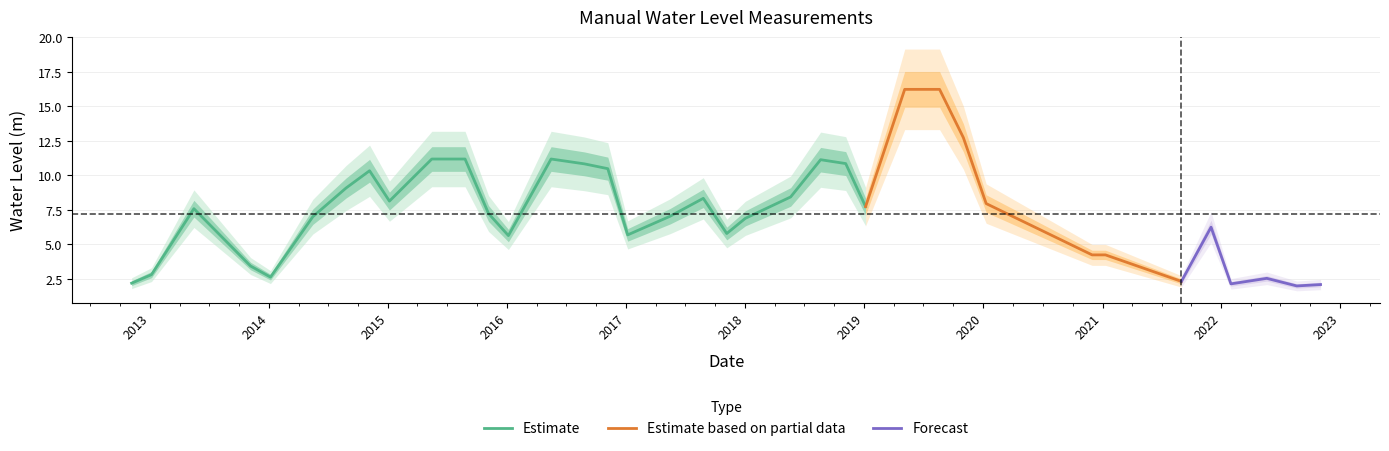

Does the chart display data point markers on the line(s)?

No